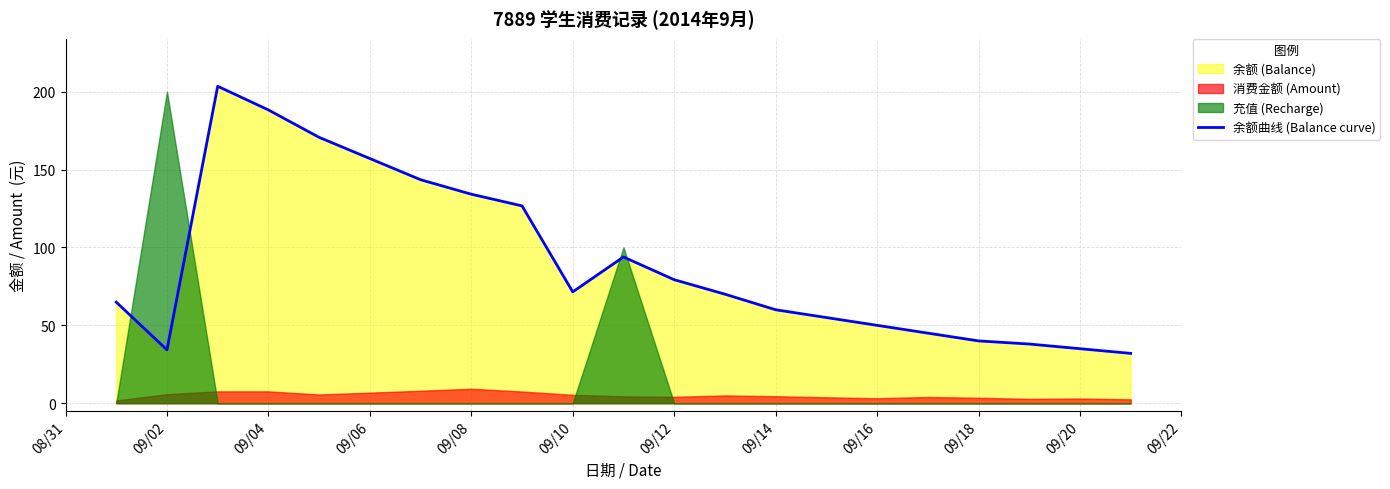

What is the maximum value shown in the chart?

203.5